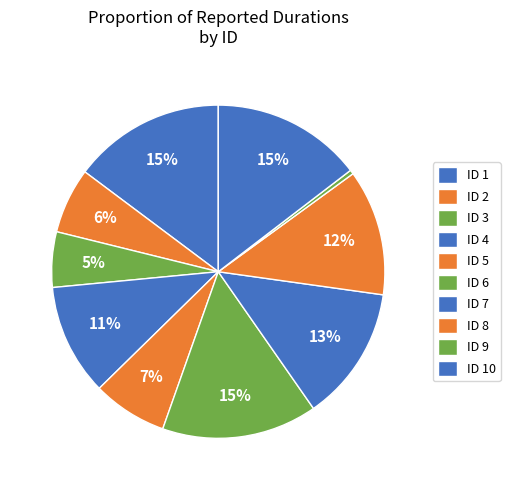

How many segments does this pie chart have?

10